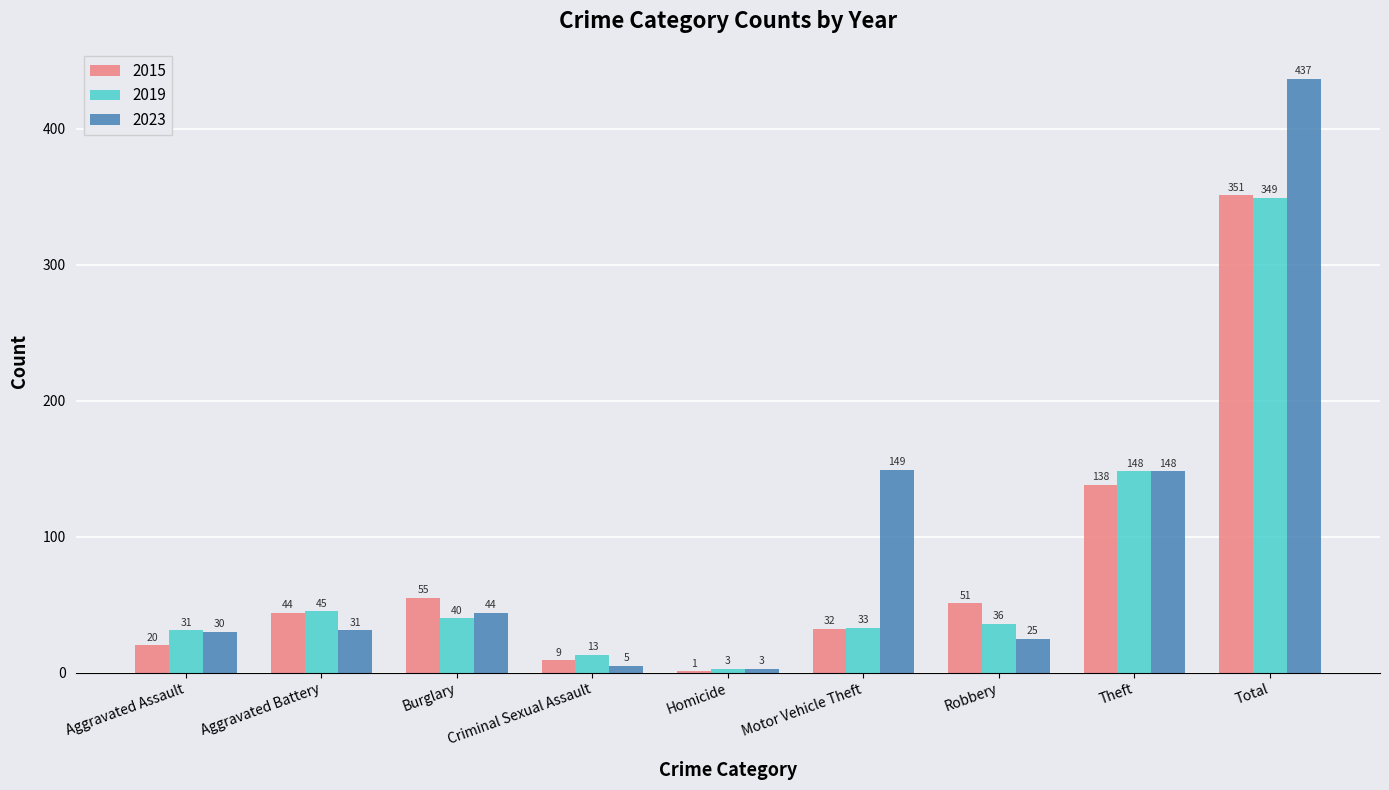

Reading left to right, what are all the values shown in this chart?

2015: Aggravated Assault=20	Aggravated Battery=44	Burglary=55	Criminal Sexual Assault=9	Homicide=1	Motor Vehicle Theft=32	Robbery=51	Theft=138	Total=351
2019: Aggravated Assault=31	Aggravated Battery=45	Burglary=40	Criminal Sexual Assault=13	Homicide=3	Motor Vehicle Theft=33	Robbery=36	Theft=148	Total=349
2023: Aggravated Assault=30	Aggravated Battery=31	Burglary=44	Criminal Sexual Assault=5	Homicide=3	Motor Vehicle Theft=149	Robbery=25	Theft=148	Total=437